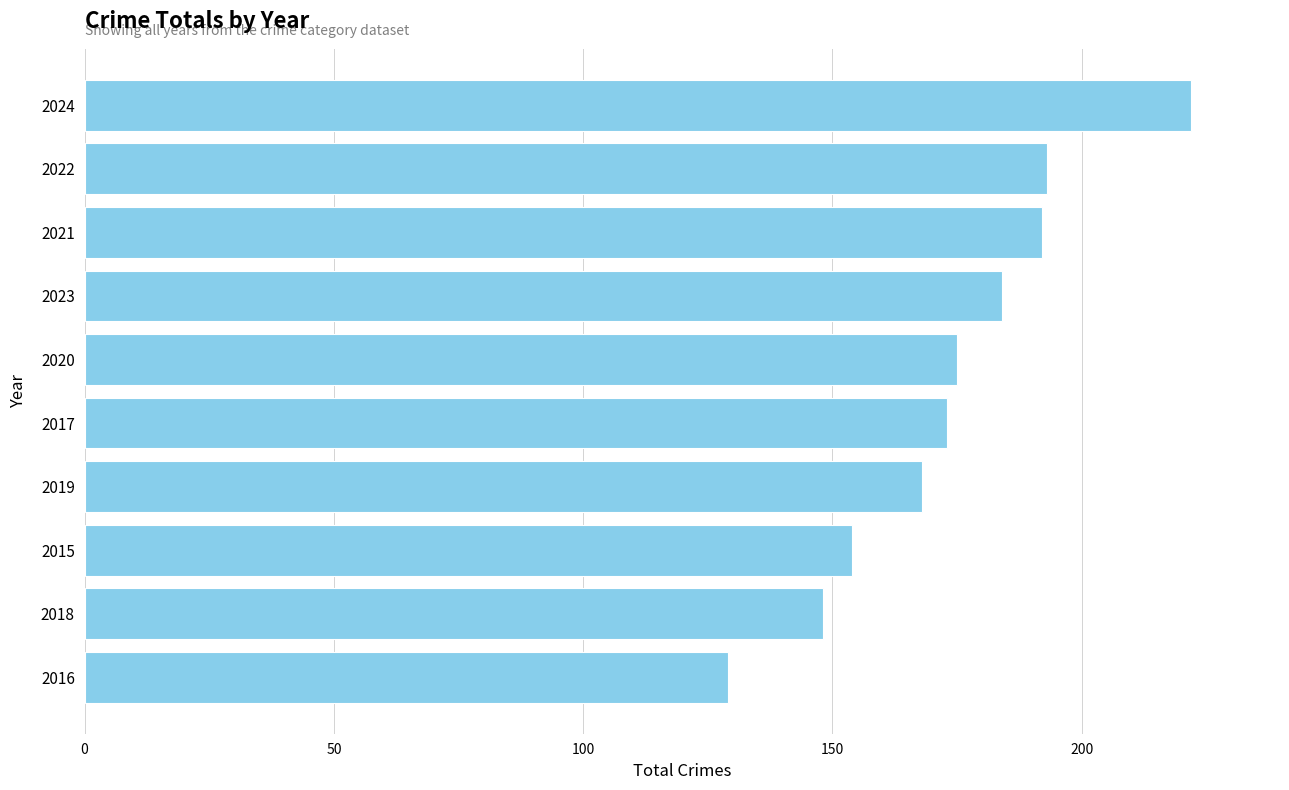

What value does the data have at 2020, to the nearest 5?

175